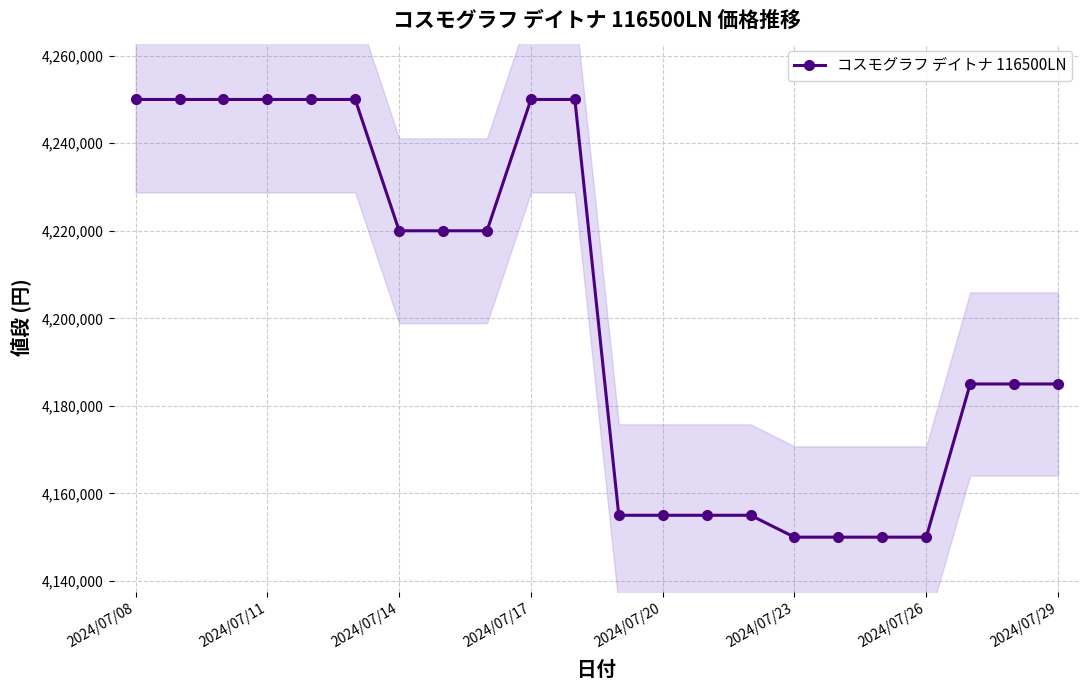

Reading left to right, transcribe all the data shown in this chart.

4250000	4250000	4250000	4250000	4250000	4250000	4220000	4220000	4220000	4250000	4250000	4155000	4155000	4155000	4155000	4150000	4150000	4150000	4150000	4185000	4185000	4185000